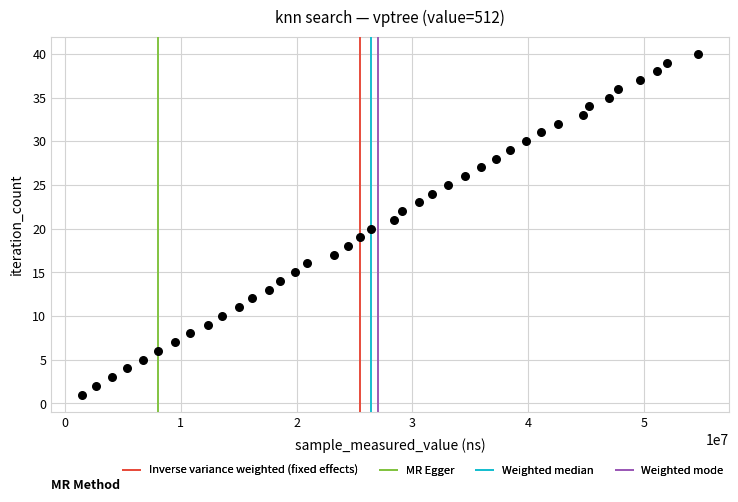

What is the range of X values (max minus min)?

53238600